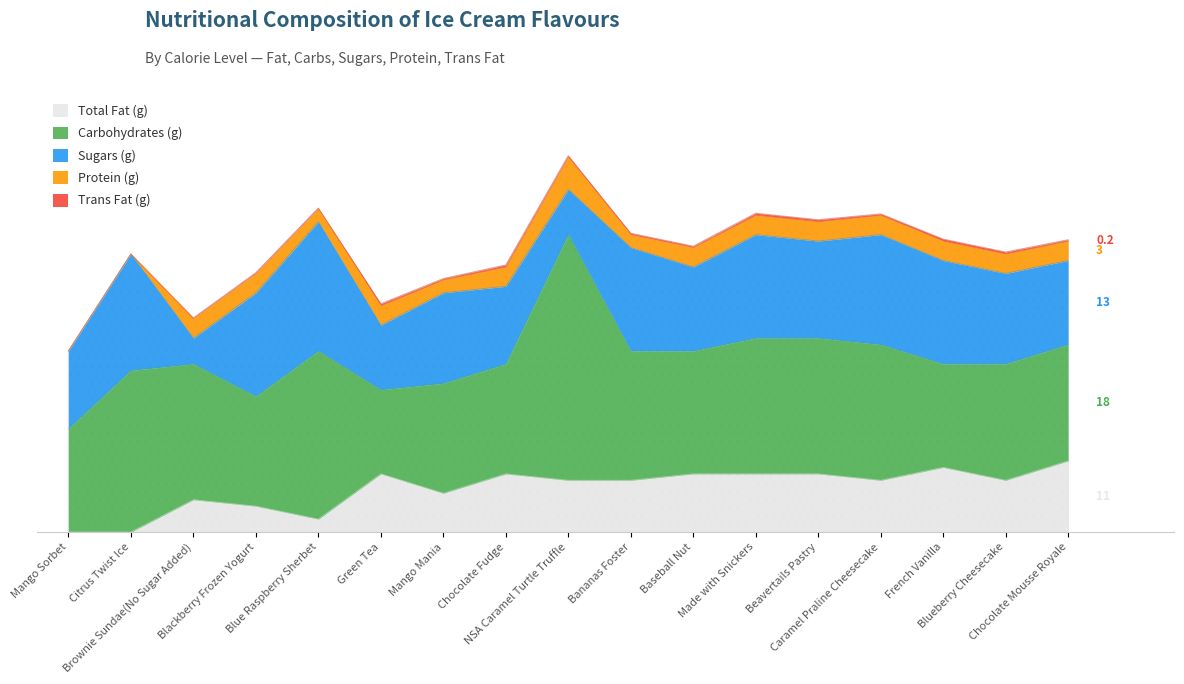

How many data points does each series have?

17